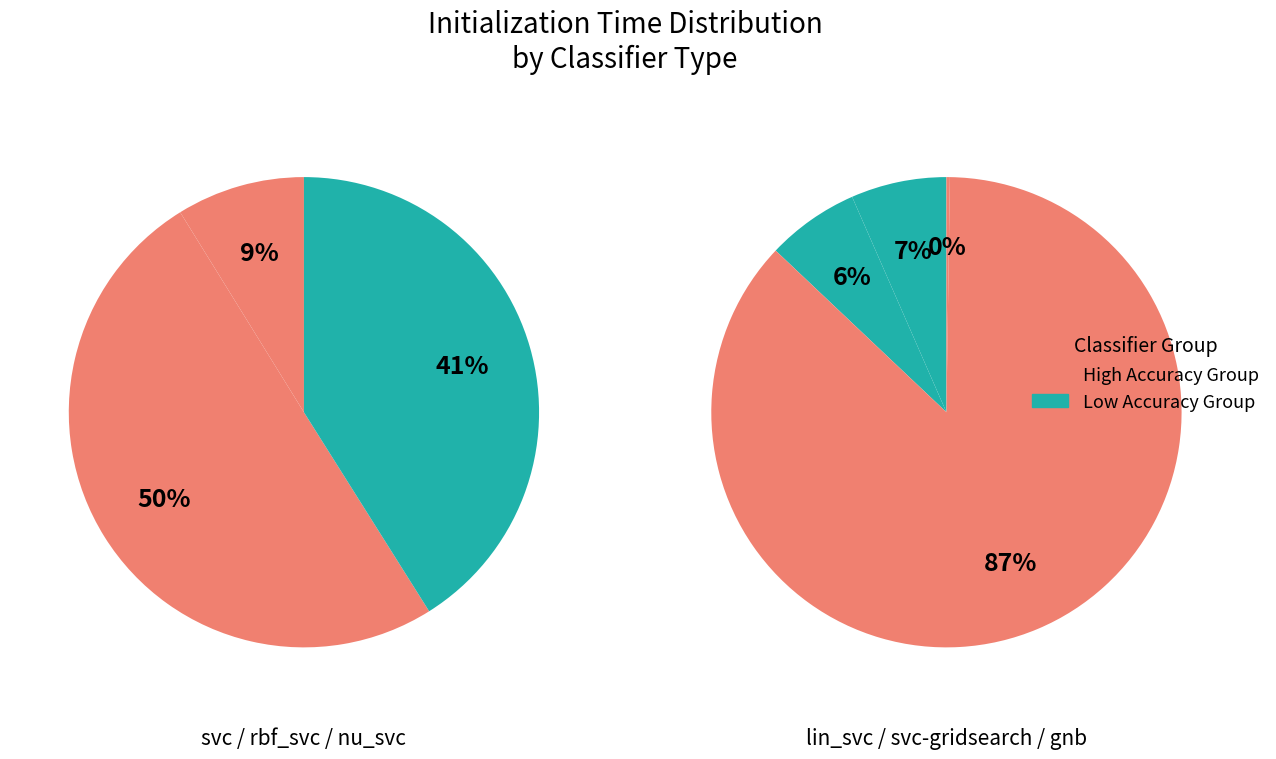

Rank the categories by value from highest to lowest.

svc-gridsearch, rbf_svc, nu_svc, svc, lin_svc, lin_svc+cs, gnb